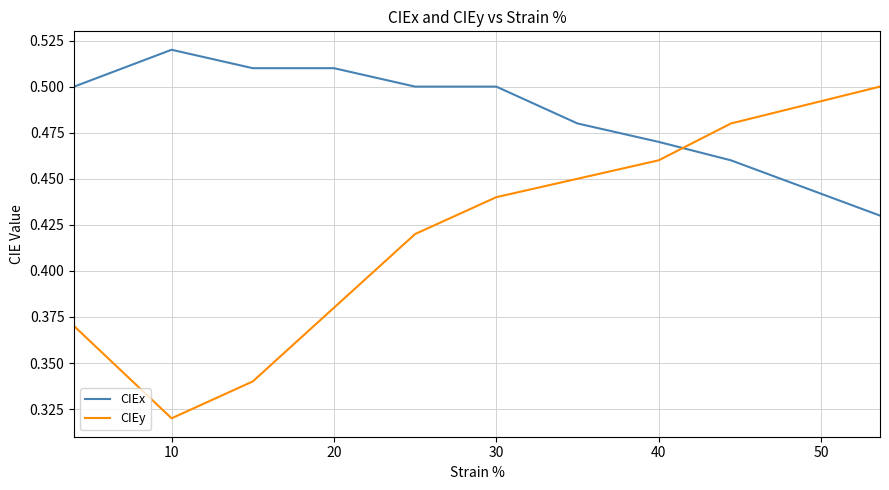

Rank the series by their average value, from lowest to highest.

CIEy, CIEx